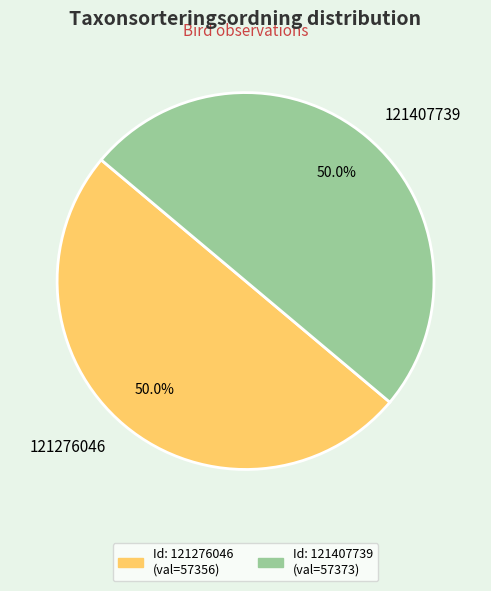

To the nearest percent, what is the average slice percentage?

50%